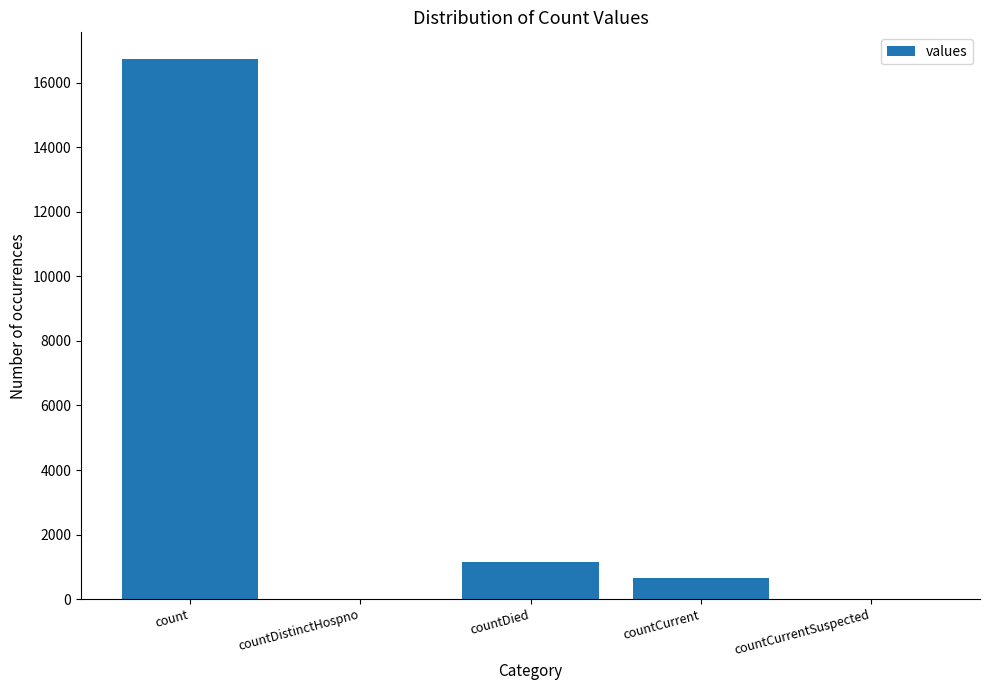

What is the maximum value shown in the chart?

16729